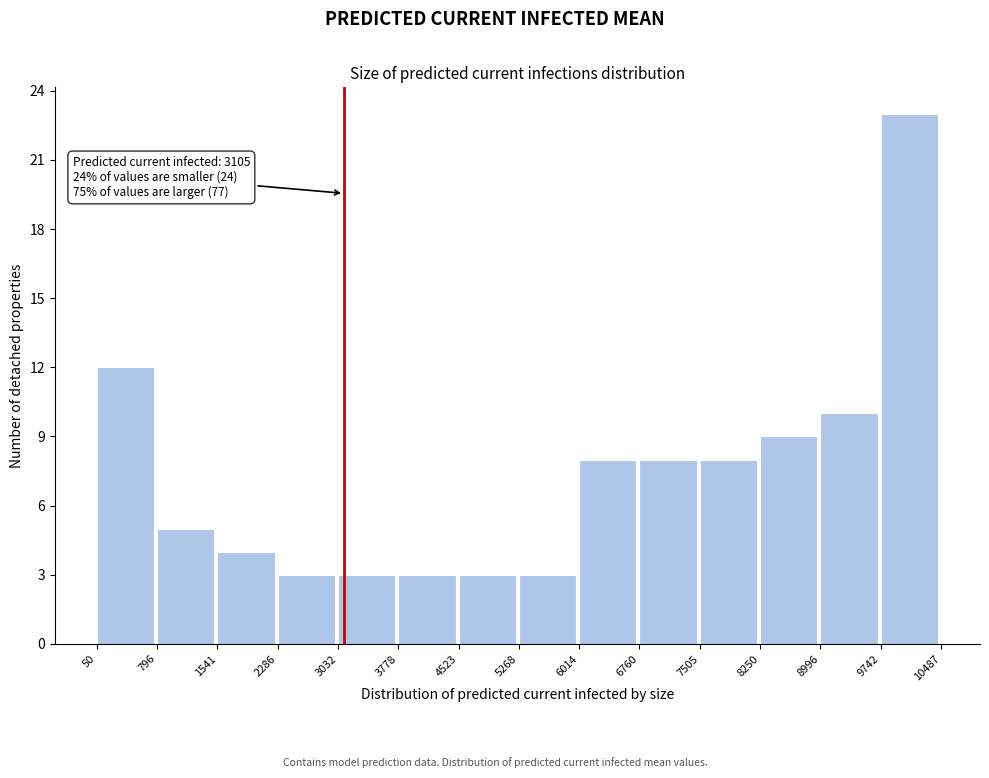

Over which range of the x-axis is the bar tallest?

9742 to 10487